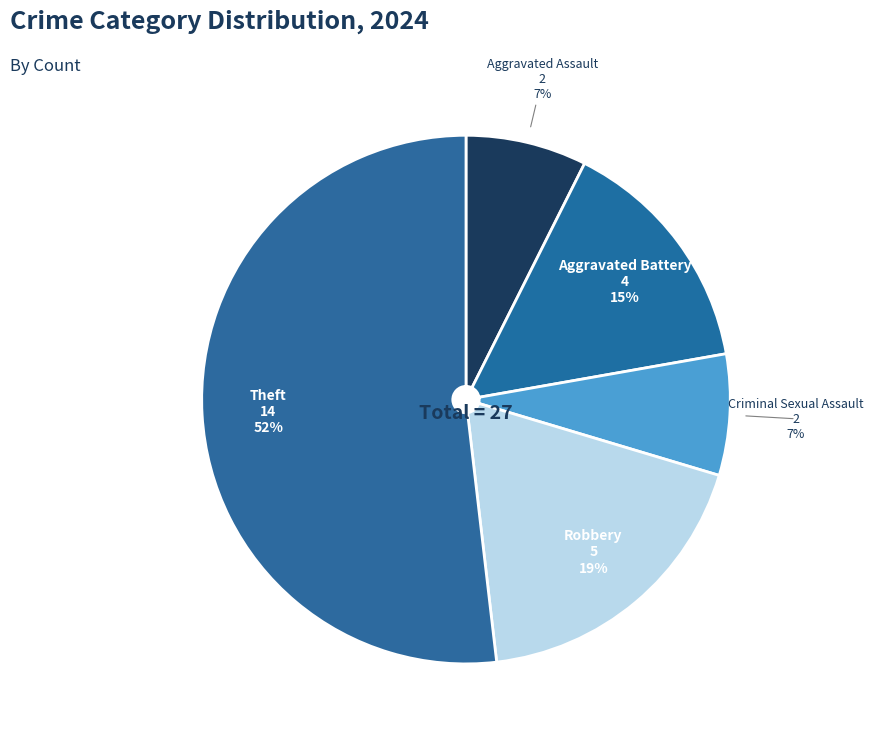

Does Aggravated Battery represent more than half of the total?

No